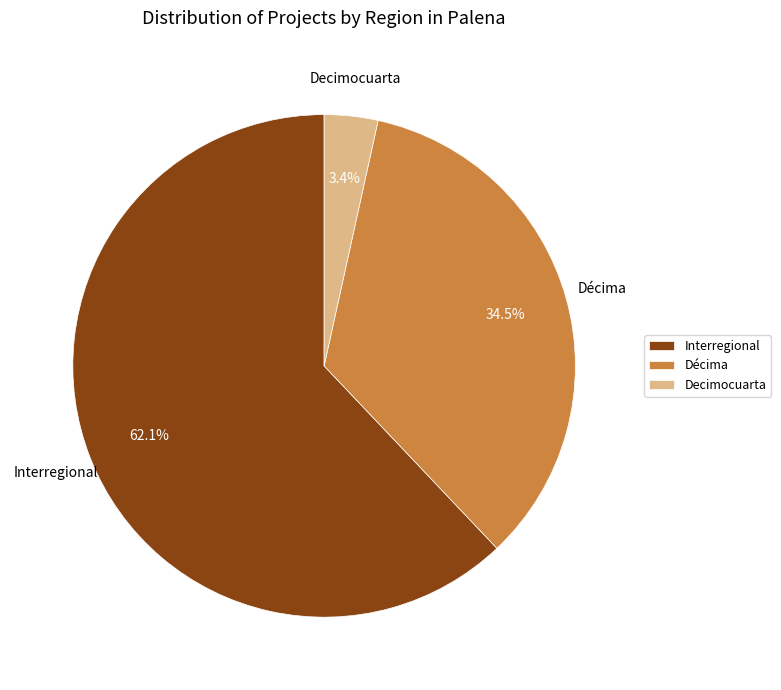

Does Décima represent more than half of the total?

No